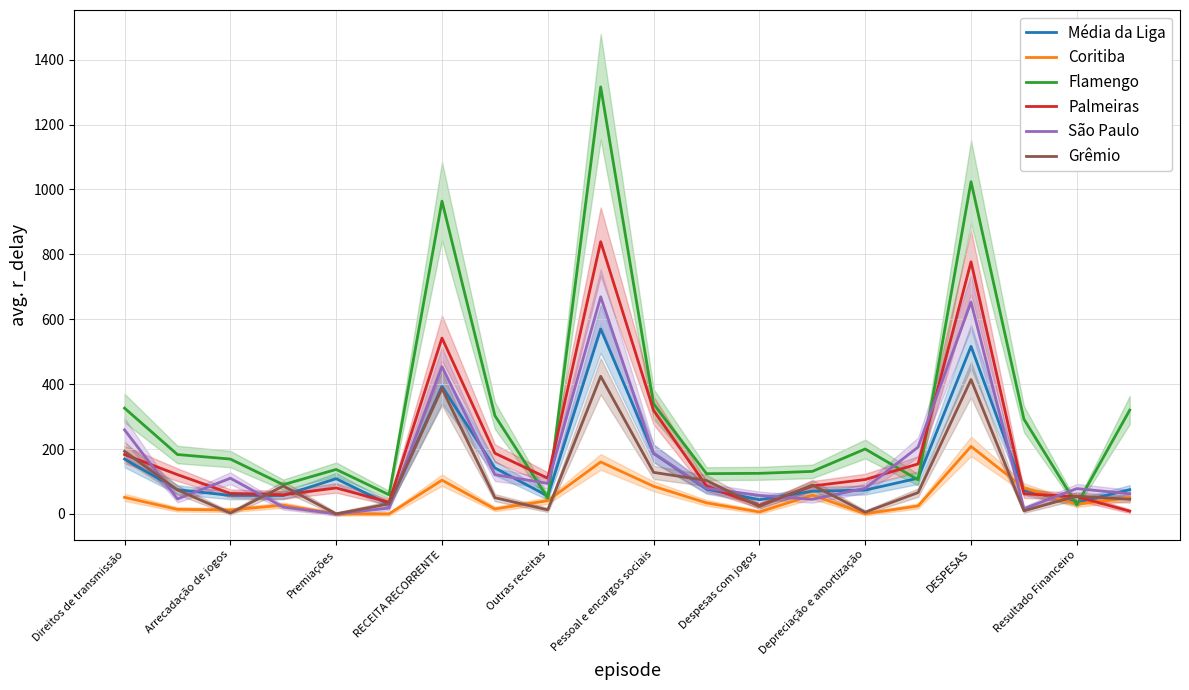

Which series ends up on top after the final intersection of Coritiba and São Paulo?

São Paulo